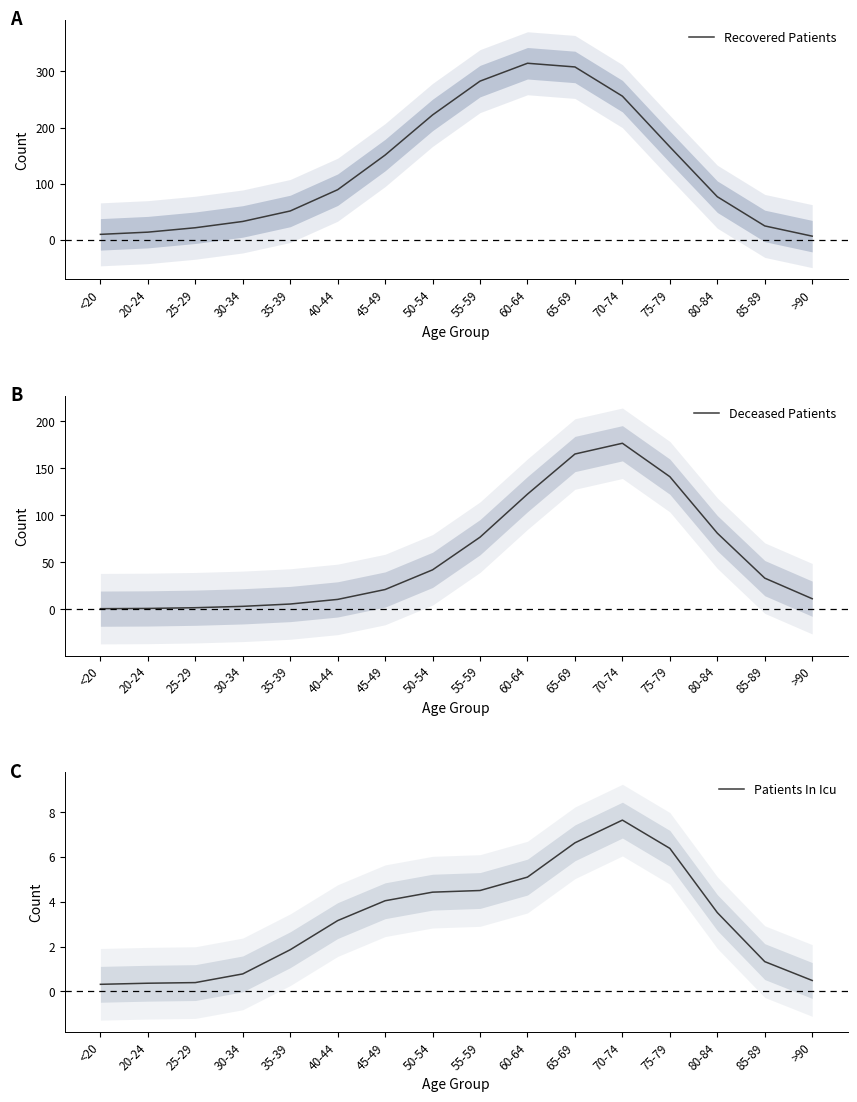

What is the value of the Deceased Patients point at the 2nd from the left?

1.1